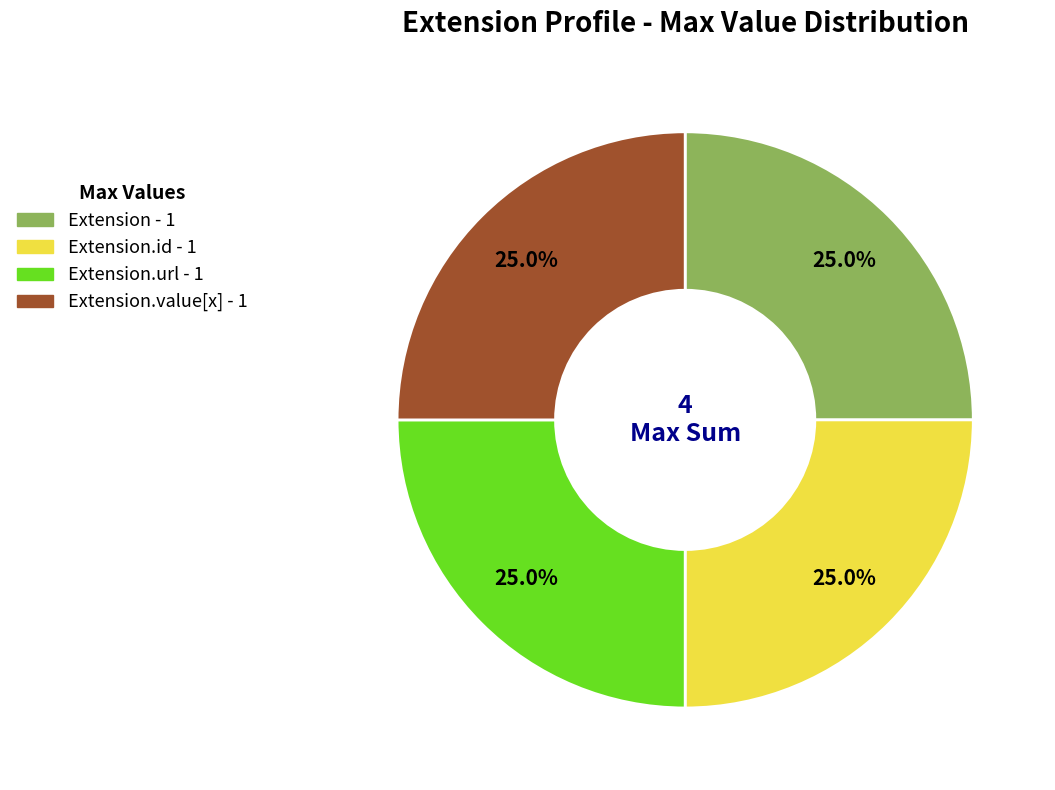

How many segments does this pie chart have?

4